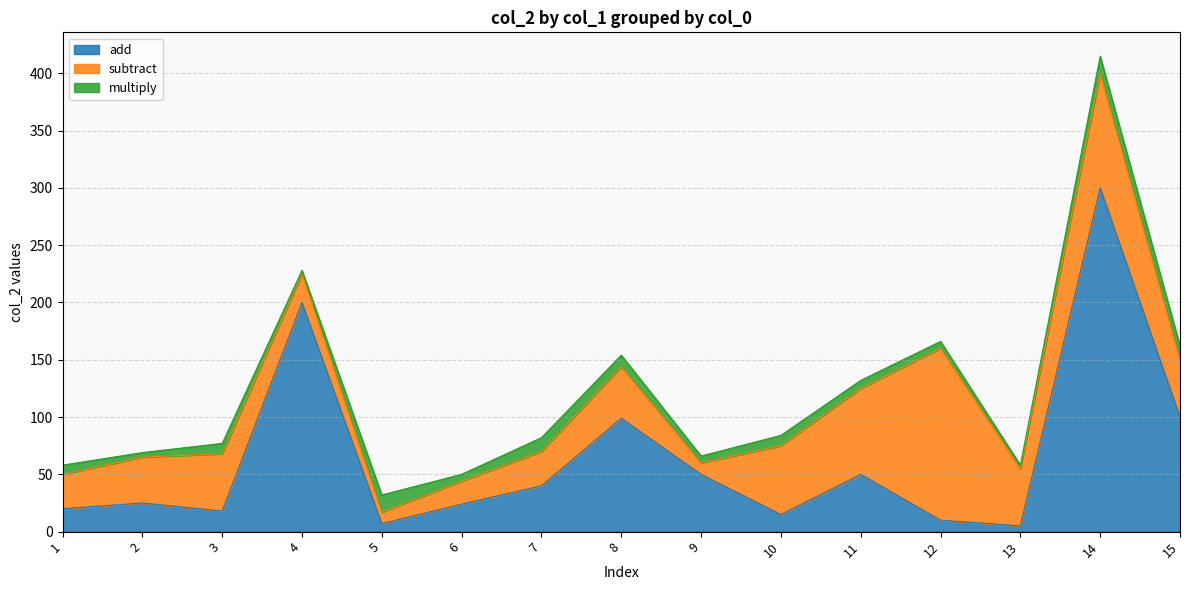

Which has a higher value, 14 or 5?

14